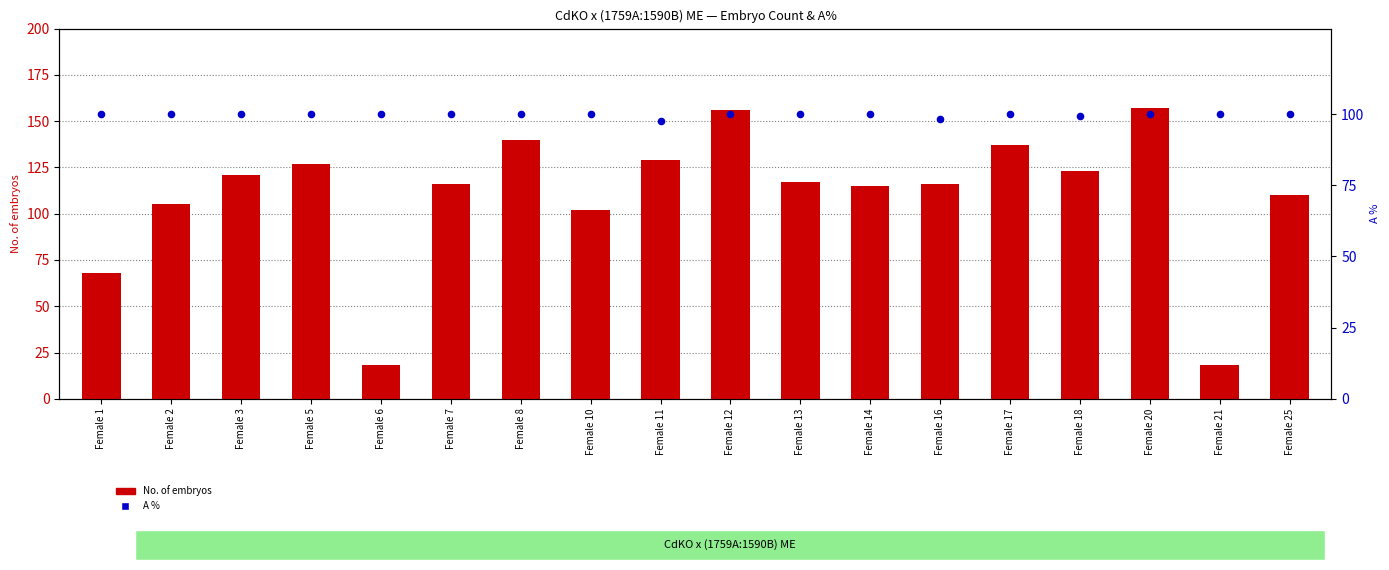

At which category is the sum across all series the highest?

Female 20